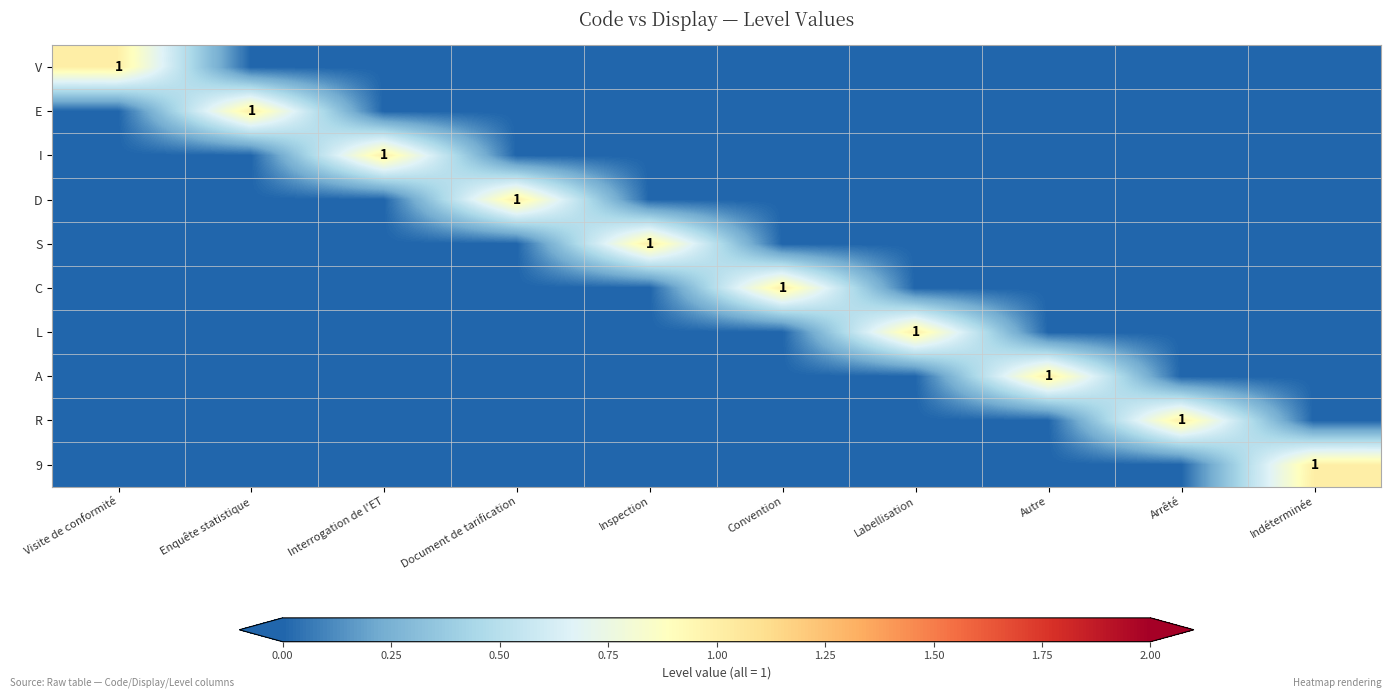

How many values in 9 are above zero?

1